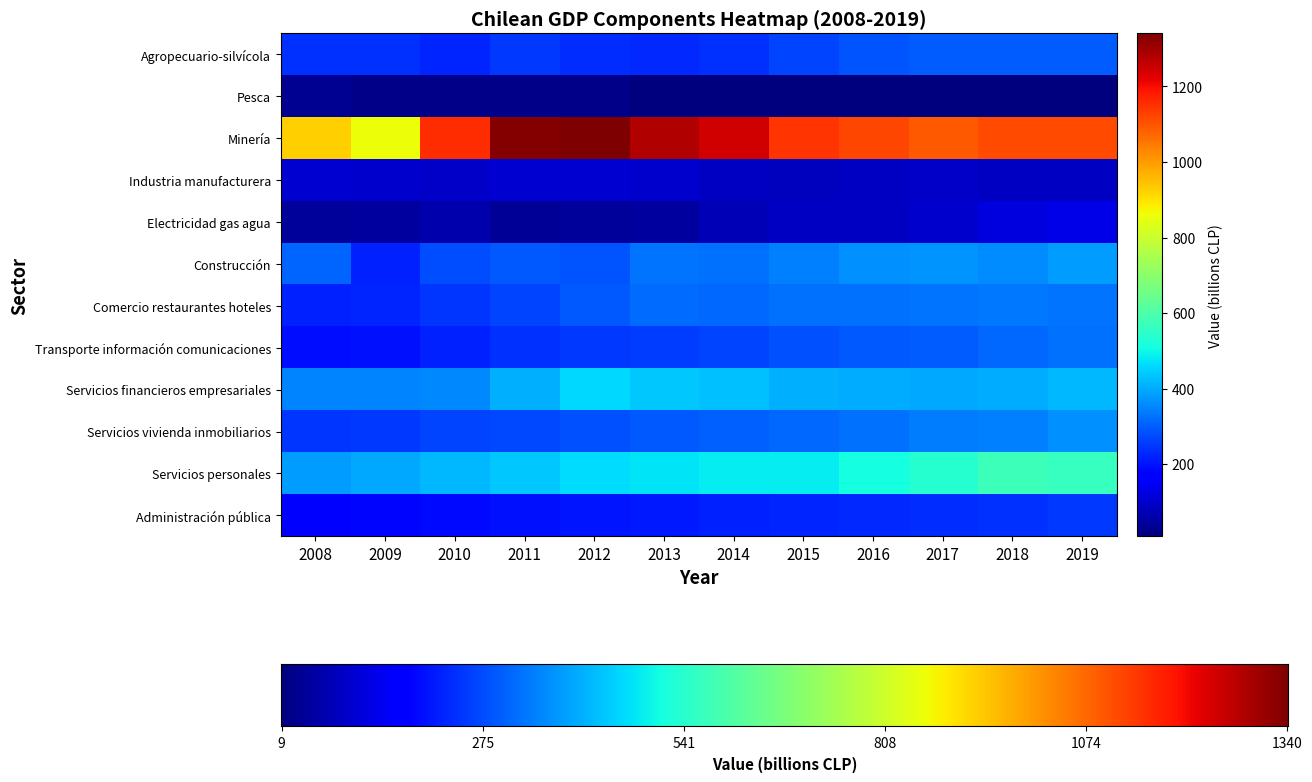

What is the spread (max minus min) of values at 2019?

1106